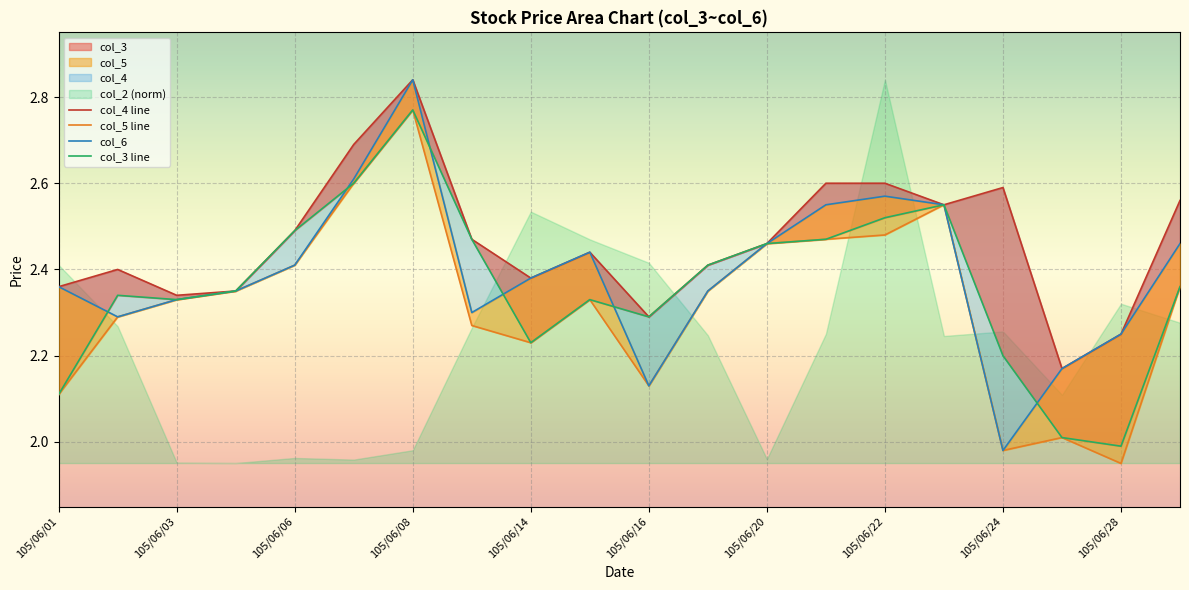

How many data points in col_6 are above 2?

19